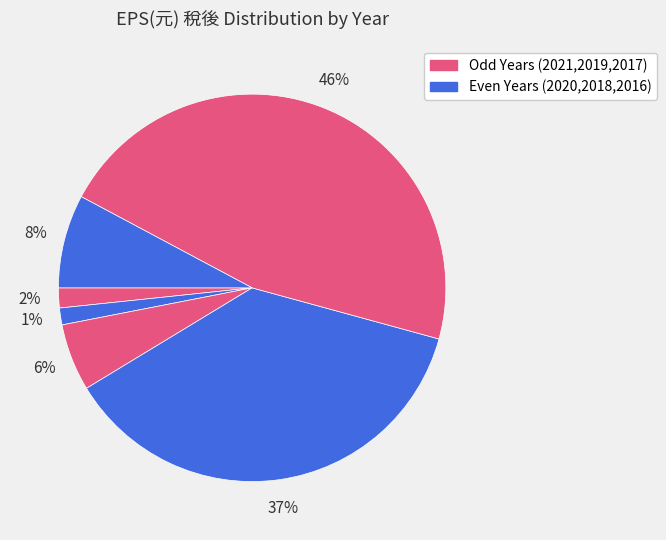

How many segments does this pie chart have?

6